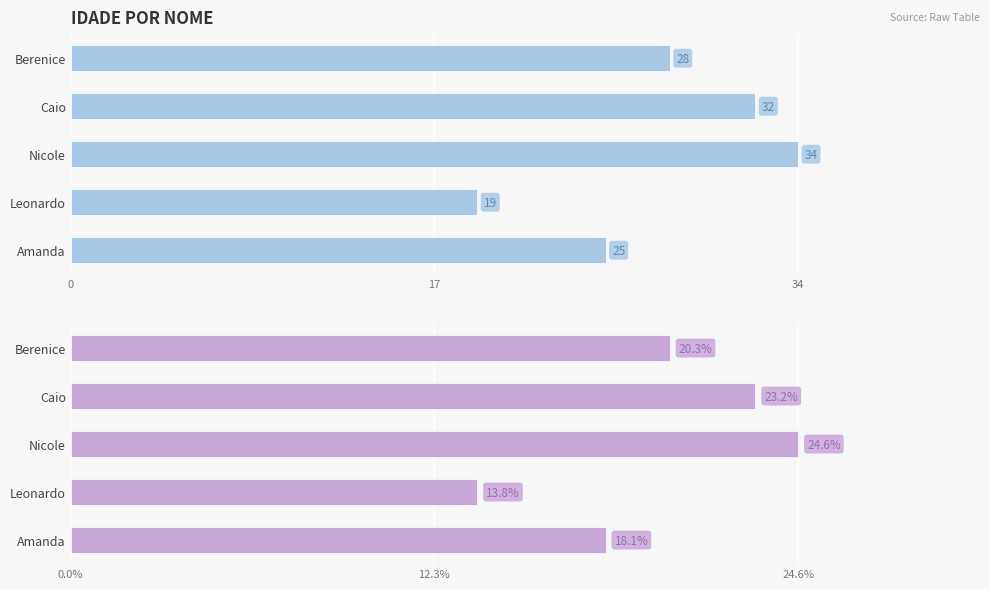

How many data points does each series have?

5